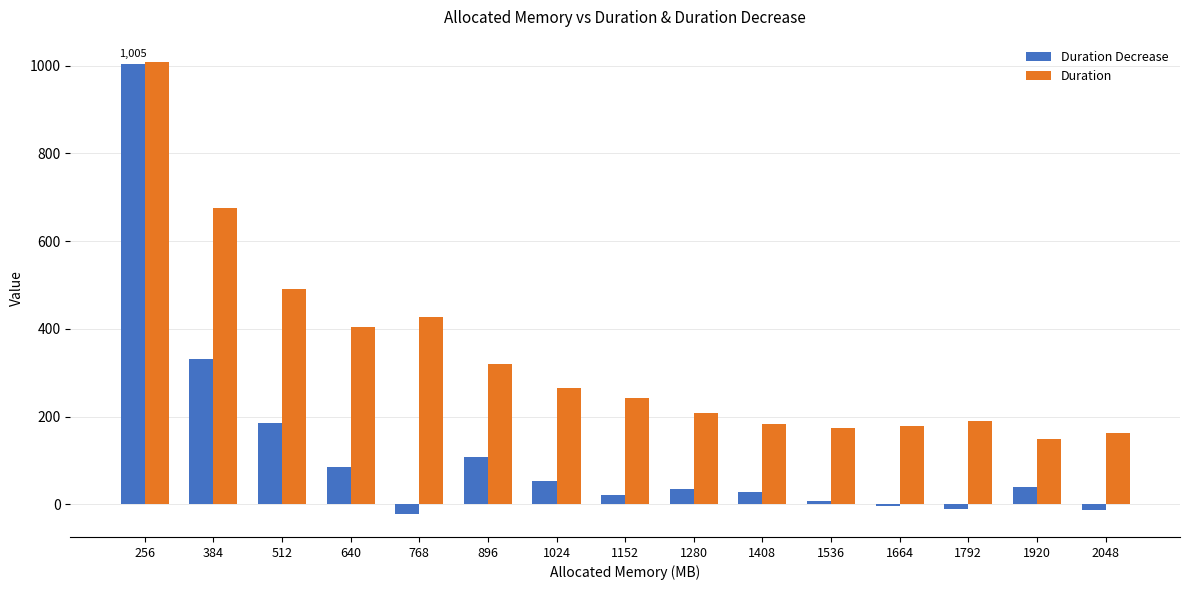

Is it true that Duration equals 555 at 256?

False